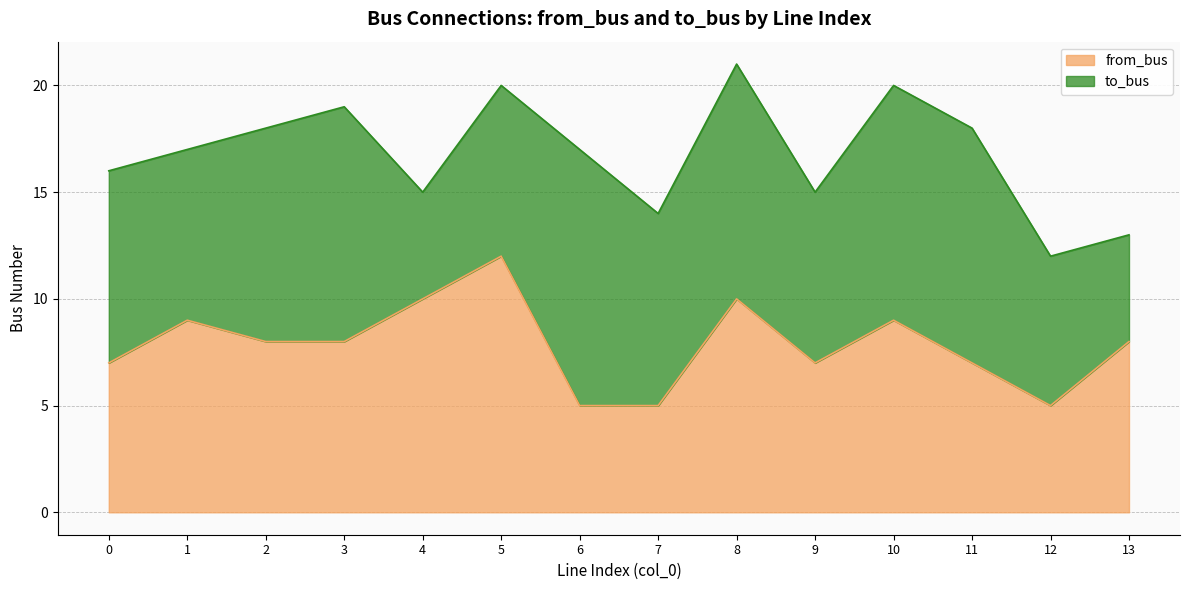

Which category has the highest value across all series?

5